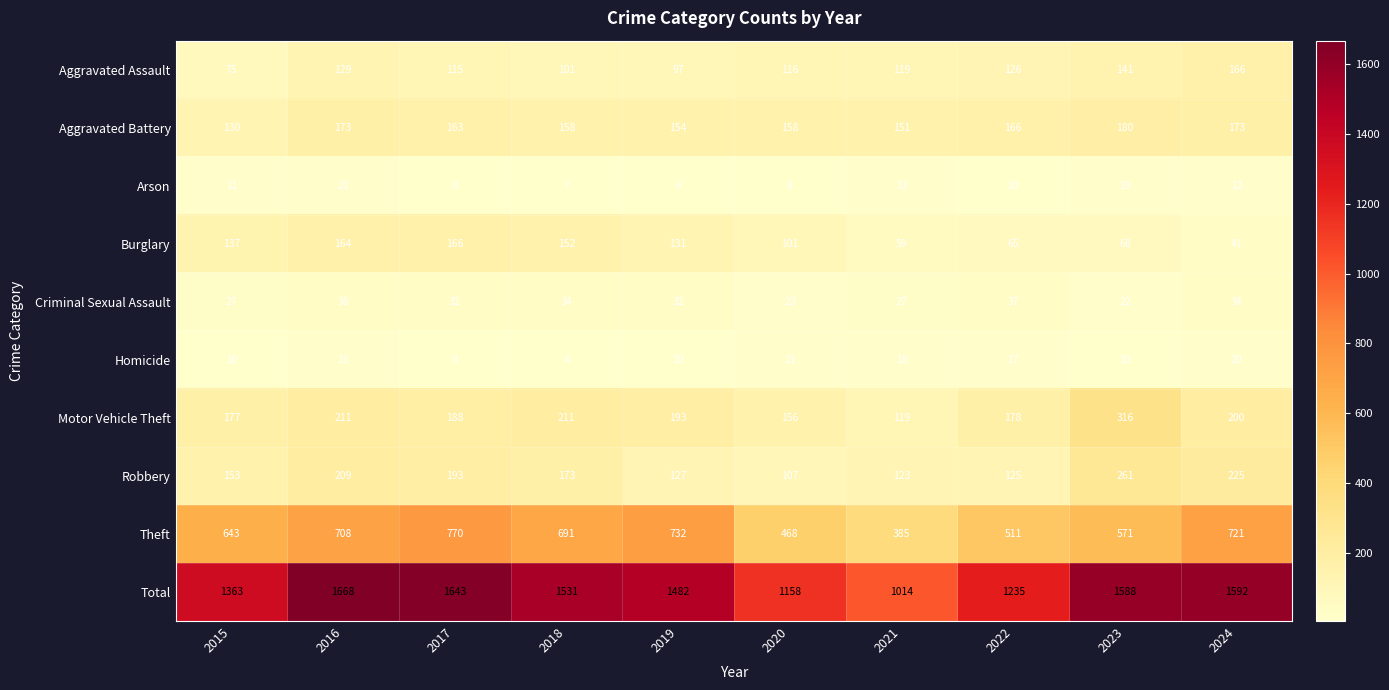

Is it true that Aggravated Assault equals 207 at 2021?

False